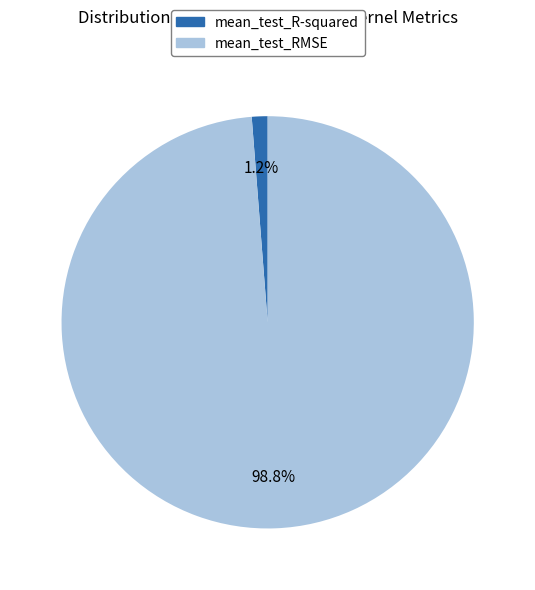

Is the sum of mean_test_R-squared and mean_test_RMSE greater than half?

Yes